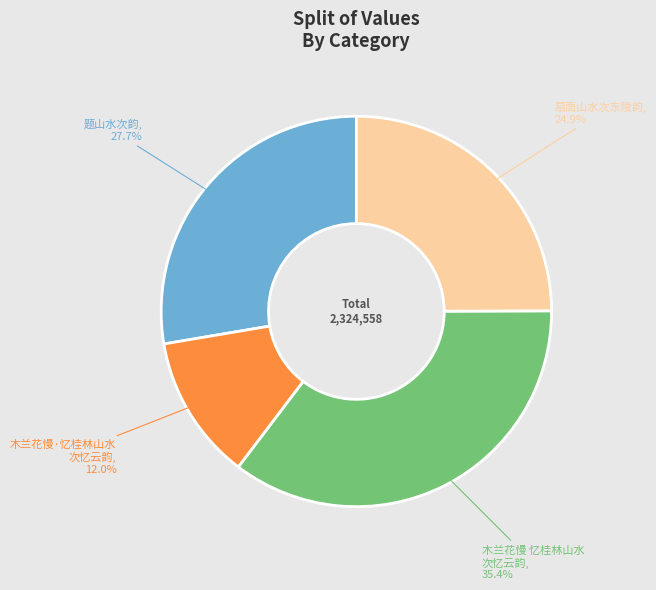

To the nearest percent, what is the combined percentage of 题山水次韵 and 扇面山水次东陵韵?

53%